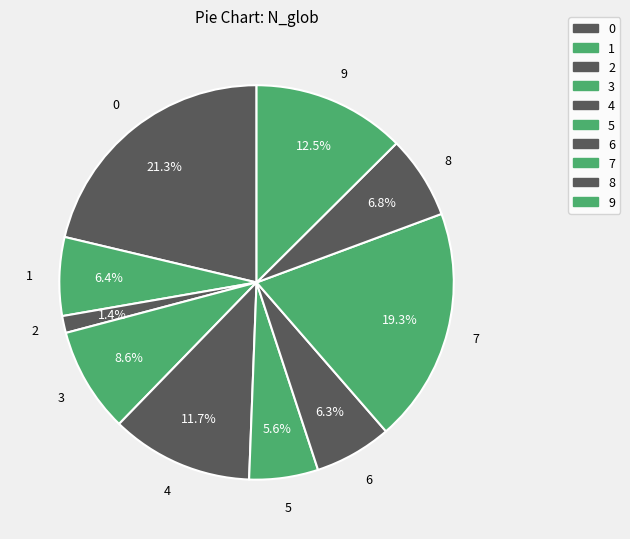

Count the number of slices in the pie.

10